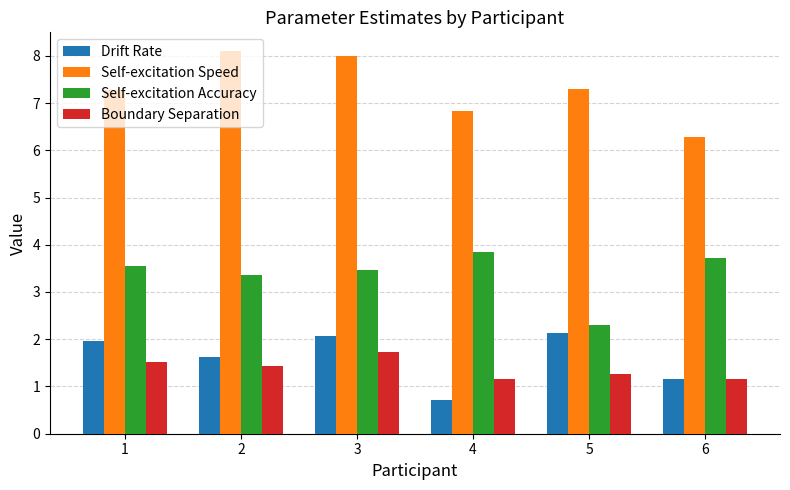

What value does the Self-excitation Speed series have at 2?

8.1